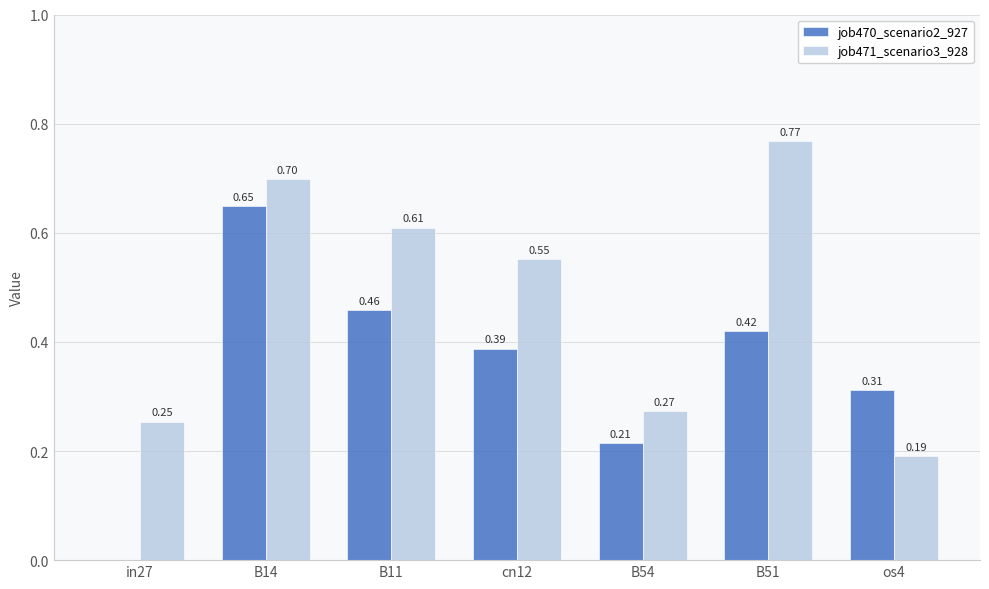

Which series has the largest total across all categories?

job471_scenario3_928